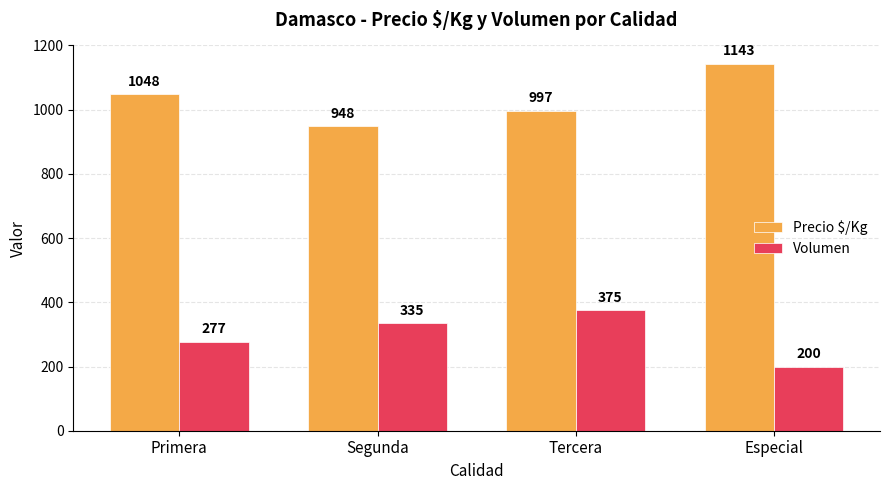

What is the spread (max minus min) of values at Tercera?

622